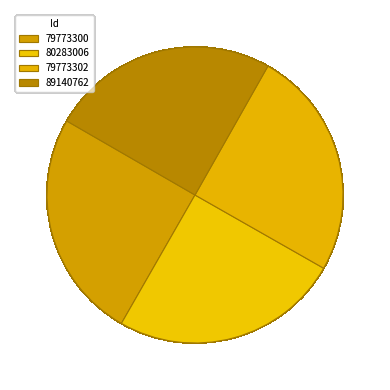

Does any single category account for the majority?

No